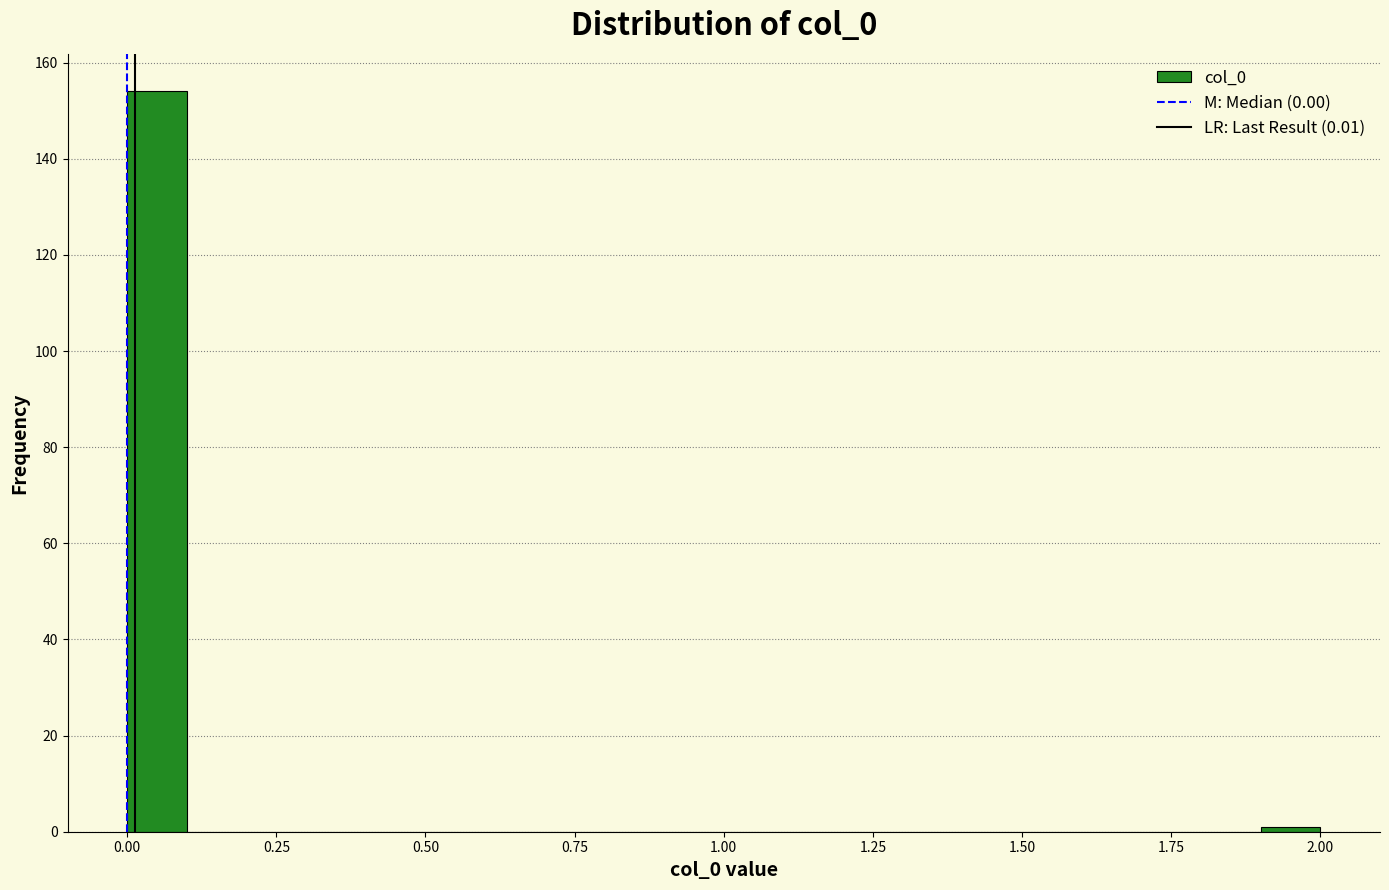

Read against the x-axis, roughly where is the centre of the tallest bar?

0.05